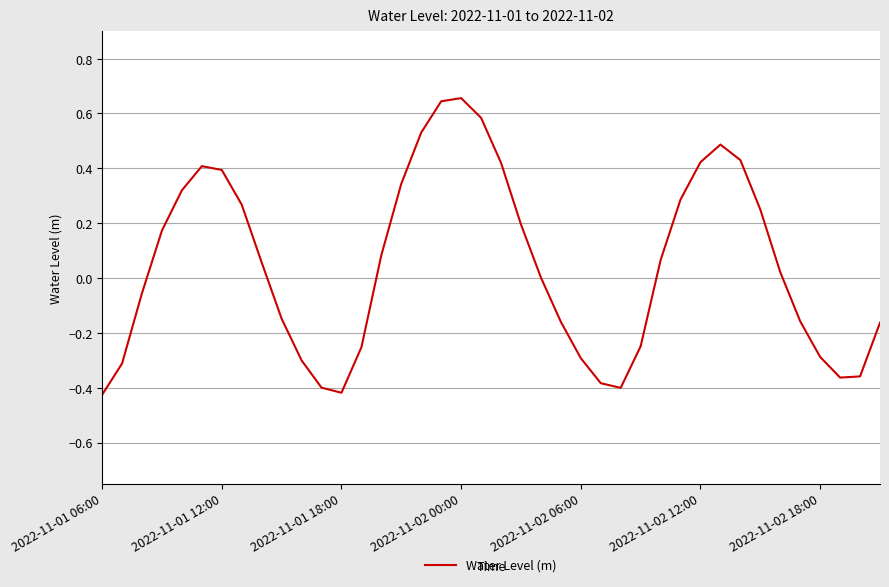

What is the difference between the maximum and minimum values?

1.1